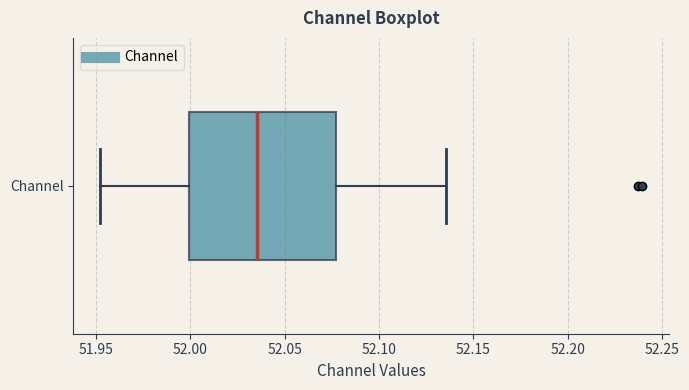

Where does the left whisker of the box for Channel end on the x-axis? The values are not printed on the chart, so give them approximately, as read against the axis.

51.950